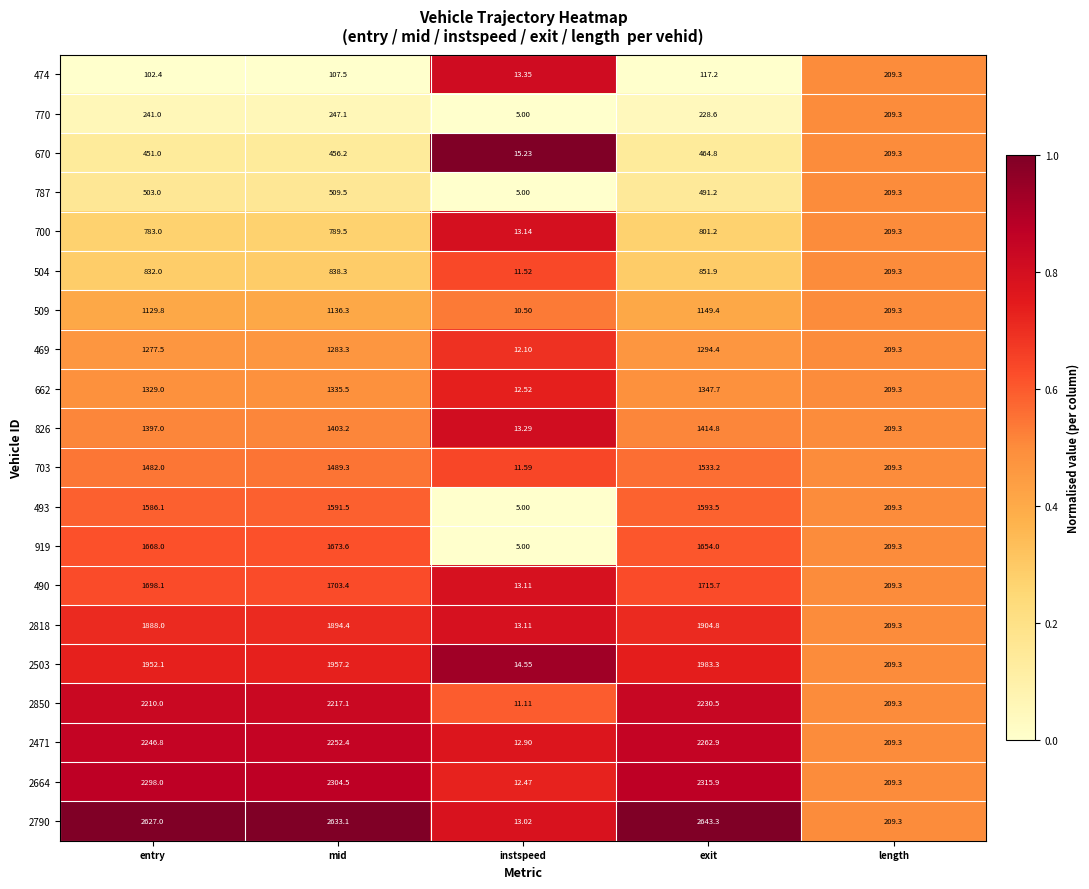

At which label is 2664 closest to 1164?

length